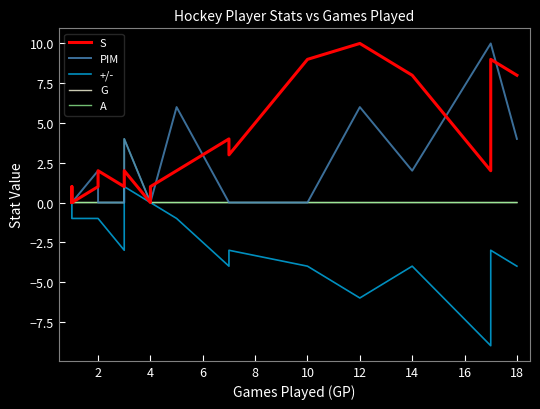

True or false: G has more than 2 interior local peaks.

False